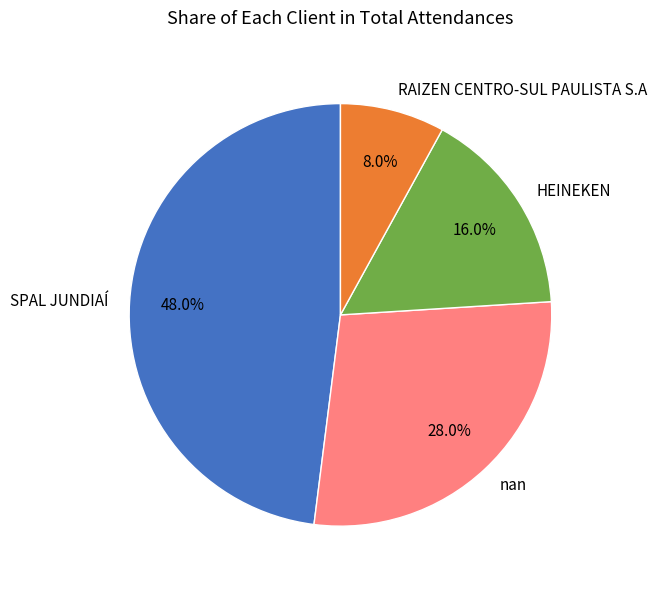

What is the total percentage of nan and RAIZEN CENTRO-SUL PAULISTA S.A?

36.0%